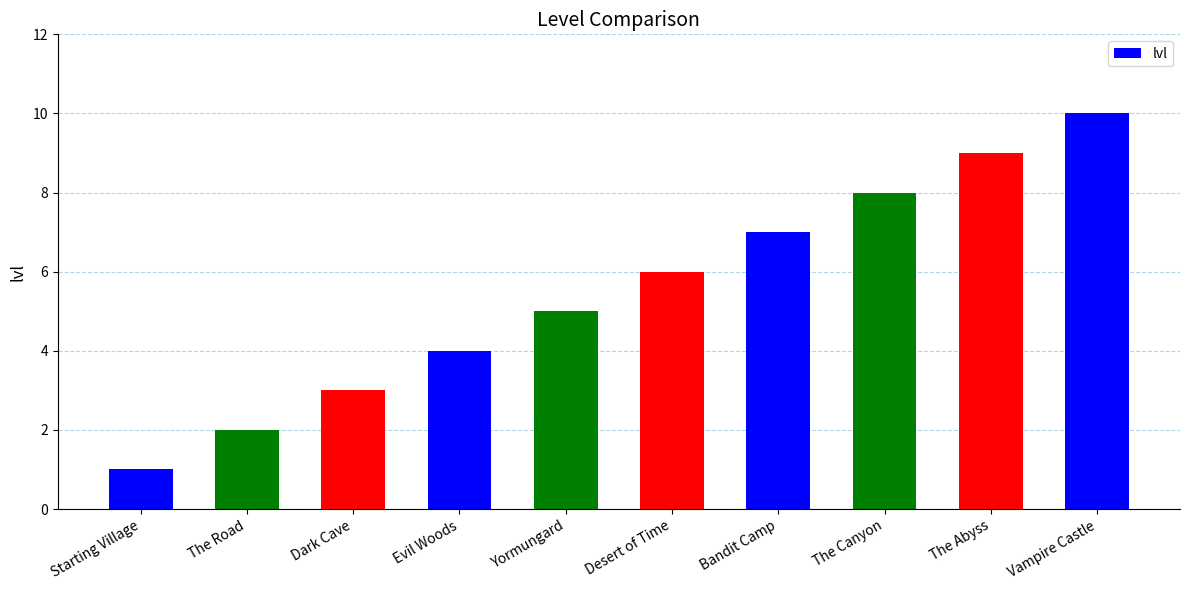

Rank the categories by value from lowest to highest.

Starting Village, The Road, Dark Cave, Evil Woods, Yormungard, Desert of Time, Bandit Camp, The Canyon, The Abyss, Vampire Castle